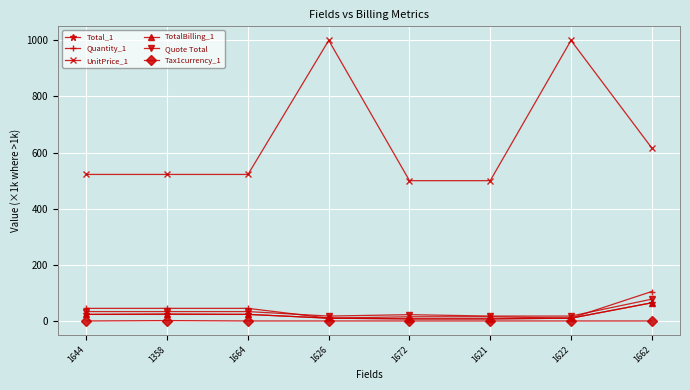

What is the value of the UnitPrice_1 point at the 3rd from the left?

522.2